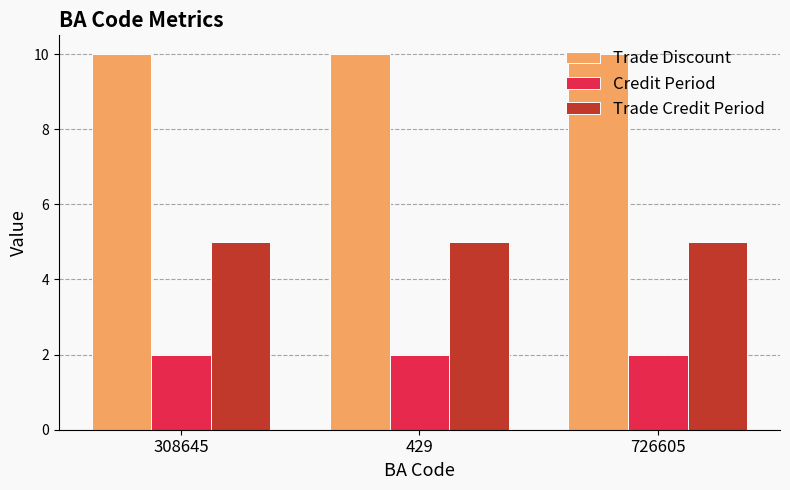

Rank the series by their maximum value, from highest to lowest.

Trade Discount, Trade Credit Period, Credit Period